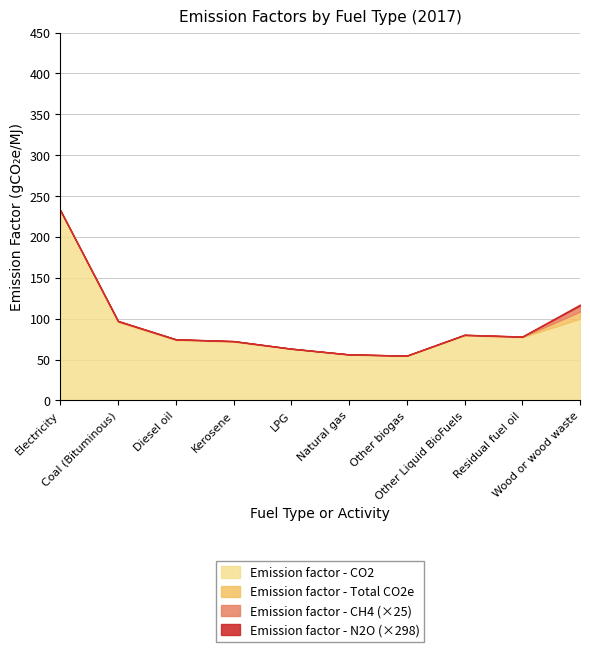

True or false: Emission factor - CH4 and Emission factor - Total CO2e cross at least once.

False